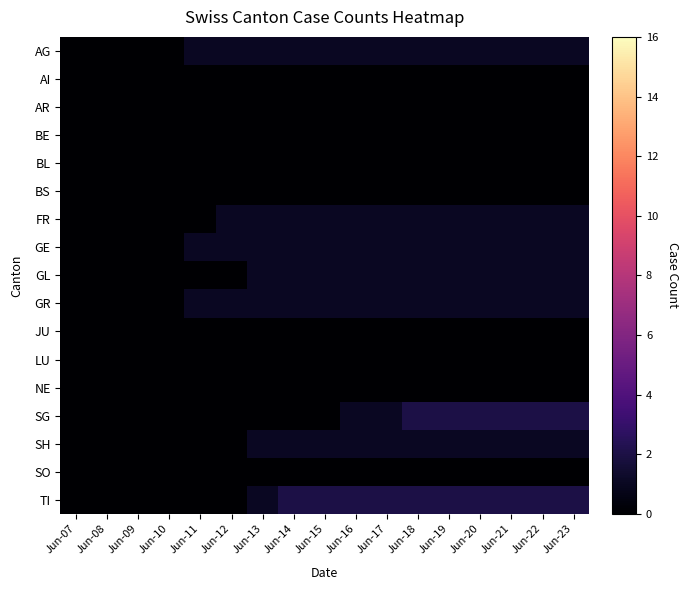

What is the greatest value displayed?

2